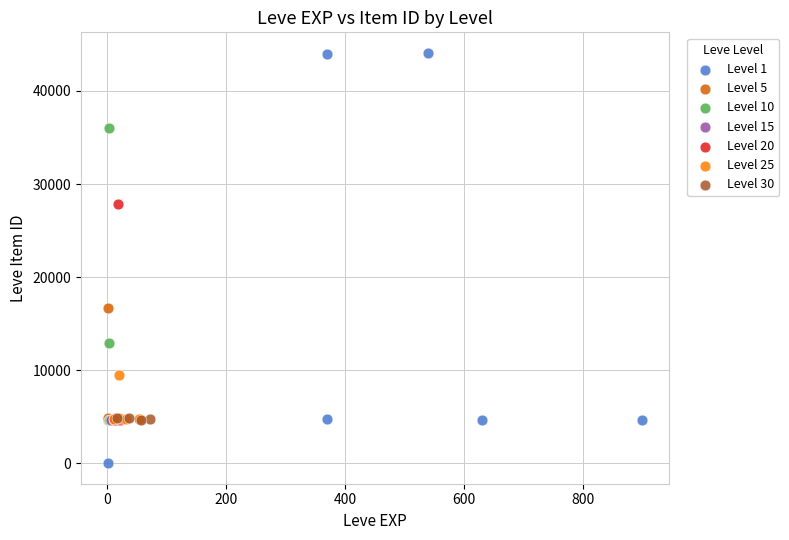

What are all the series names shown in the legend?

Level 1, Level 5, Level 10, Level 15, Level 20, Level 25, Level 30